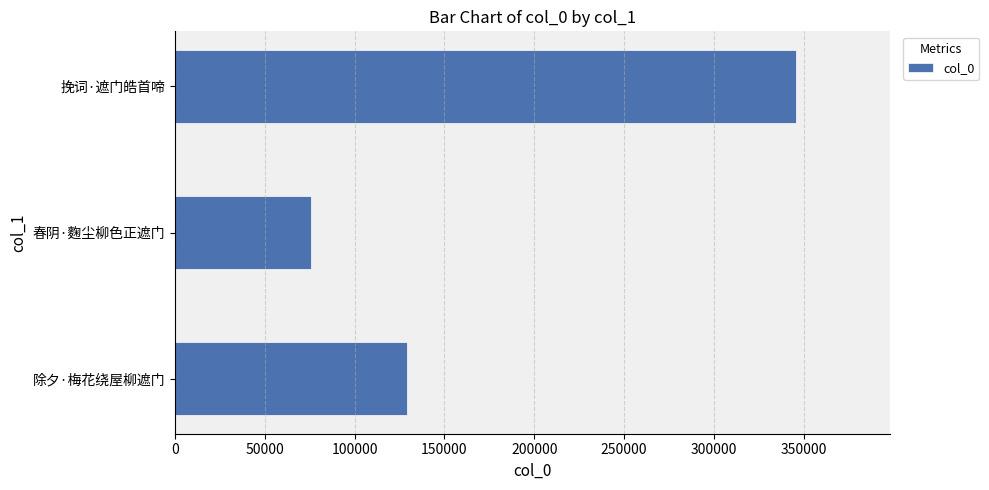

Count the values in the range 75996 to 345961.

3